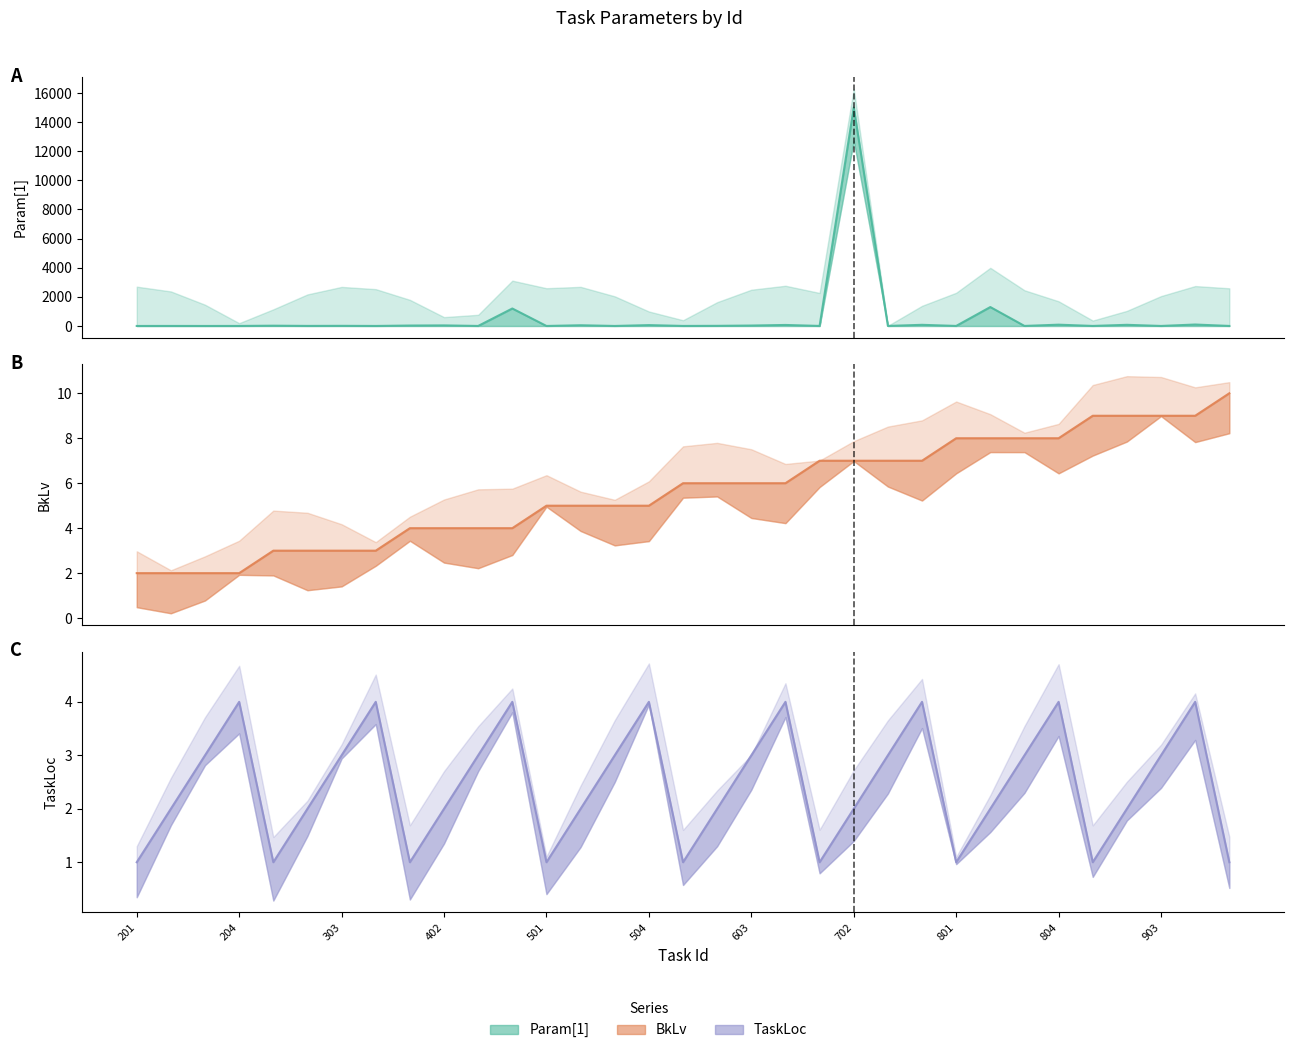

True or false: Param[1] and TaskLoc intersect in this chart.

True